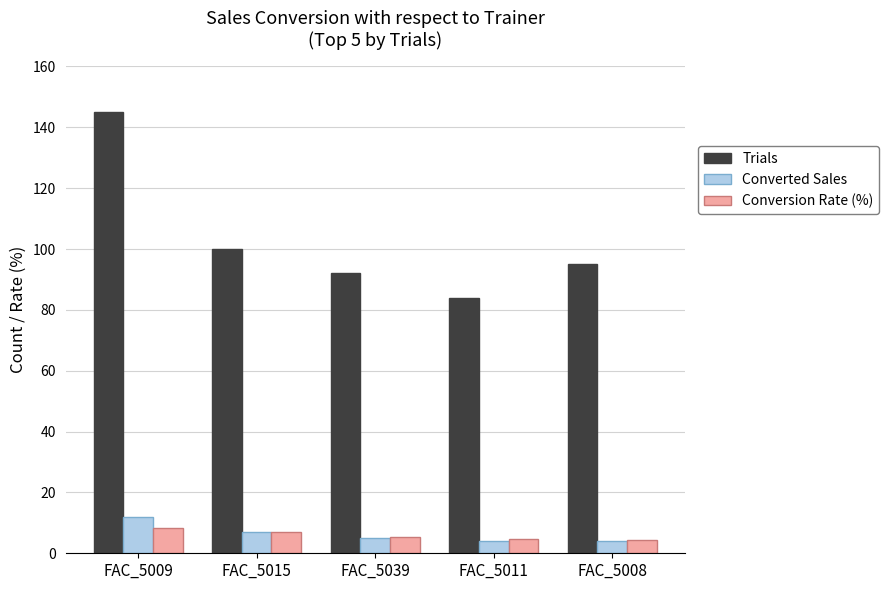

What is the difference between the second highest and second lowest values in the Trials series?

8.0